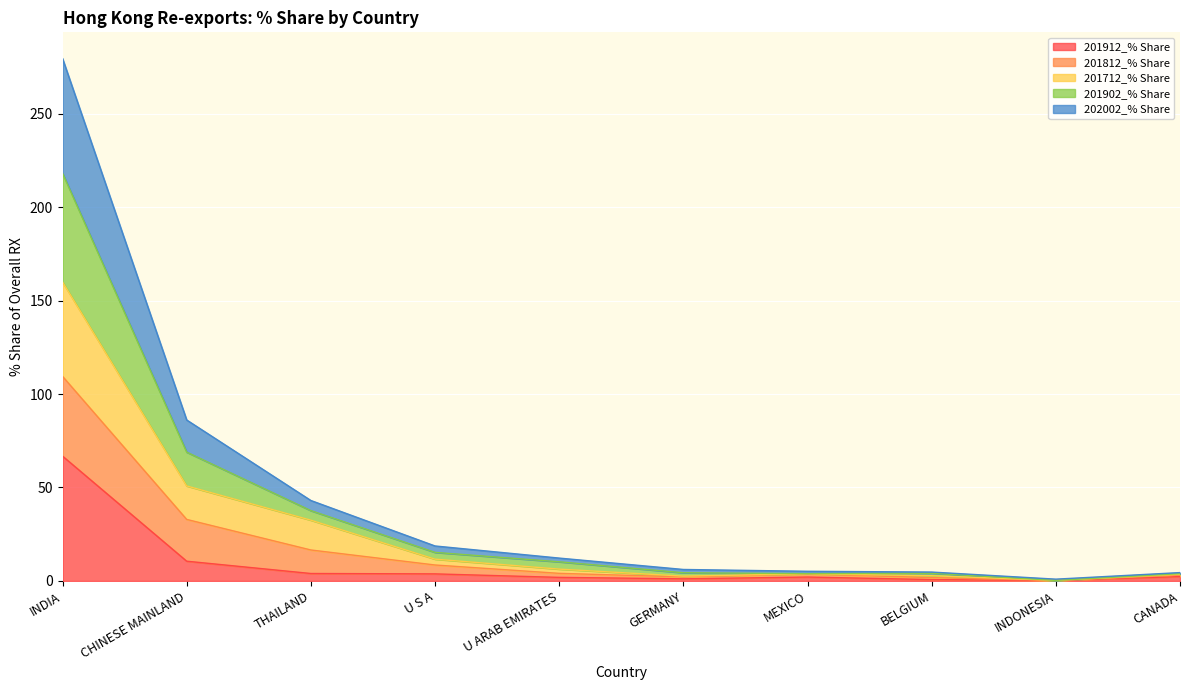

Read the 201912_% Share value at CHINESE MAINLAND.

10.6